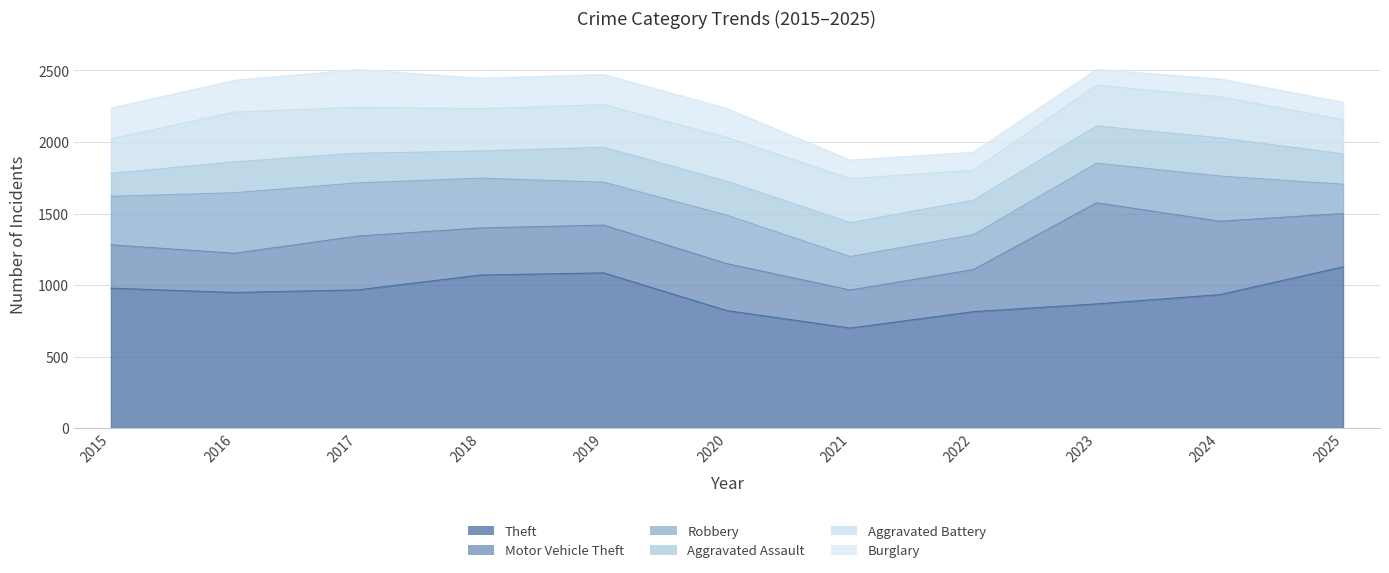

Reading left to right, transcribe all the data shown in this chart.

Theft: 2015=978	2016=948	2017=966	2018=1070	2019=1085	2020=821	2021=699	2022=814	2023=868	2024=933	2025=1127
Motor Vehicle Theft: 2015=303	2016=274	2017=376	2018=329	2019=334	2020=328	2021=266	2022=294	2023=707	2024=513	2025=373
Robbery: 2015=339	2016=423	2017=372	2018=348	2019=300	2020=339	2021=234	2022=244	2023=277	2024=316	2025=205
Aggravated Assault: 2015=160	2016=216	2017=207	2018=190	2019=244	2020=237	2021=237	2022=241	2023=260	2024=267	2025=212
Aggravated Battery: 2015=241	2016=348	2017=322	2018=296	2019=298	2020=307	2021=308	2022=210	2023=285	2024=287	2025=239
Burglary: 2015=216	2016=222	2017=263	2018=213	2019=211	2020=202	2021=129	2022=126	2023=110	2024=125	2025=122